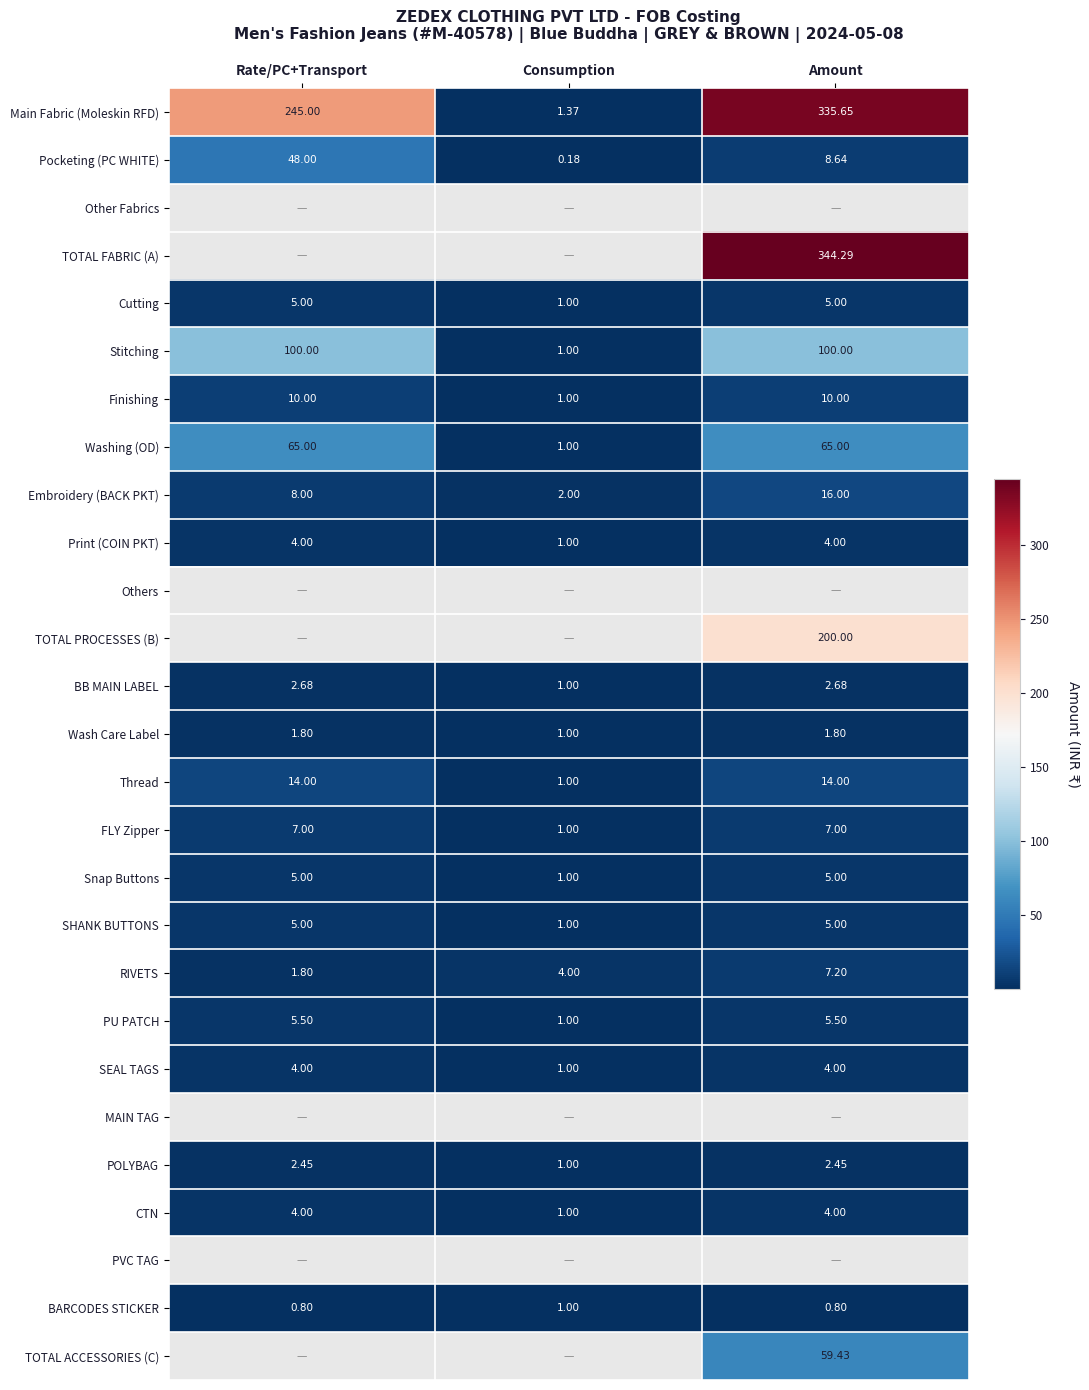

What is the difference between the SEAL TAGS values at Consumption and Rate/PC+Transport?

3.0